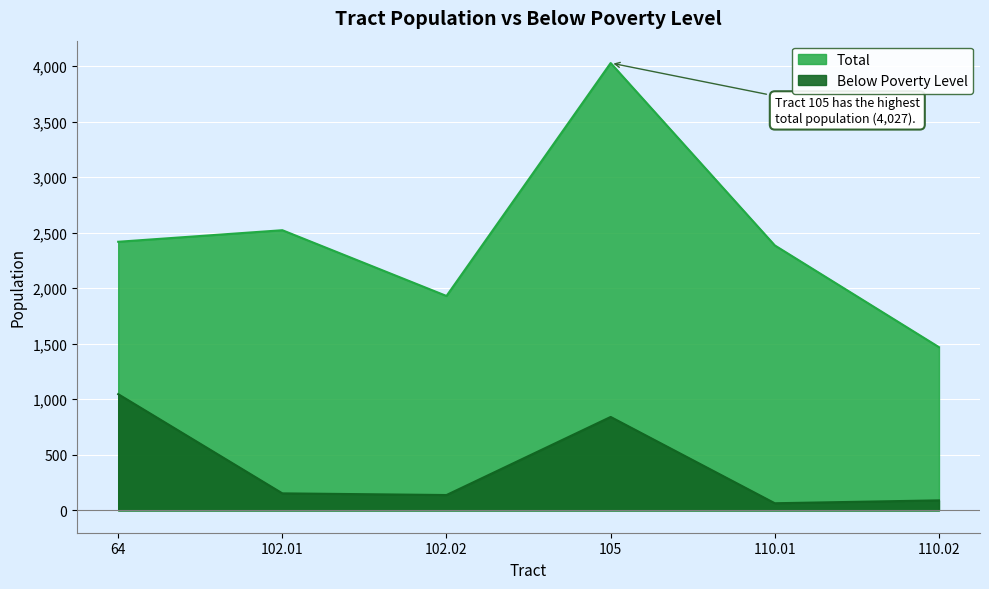

At which label does Total first exceed 2418?

102.01